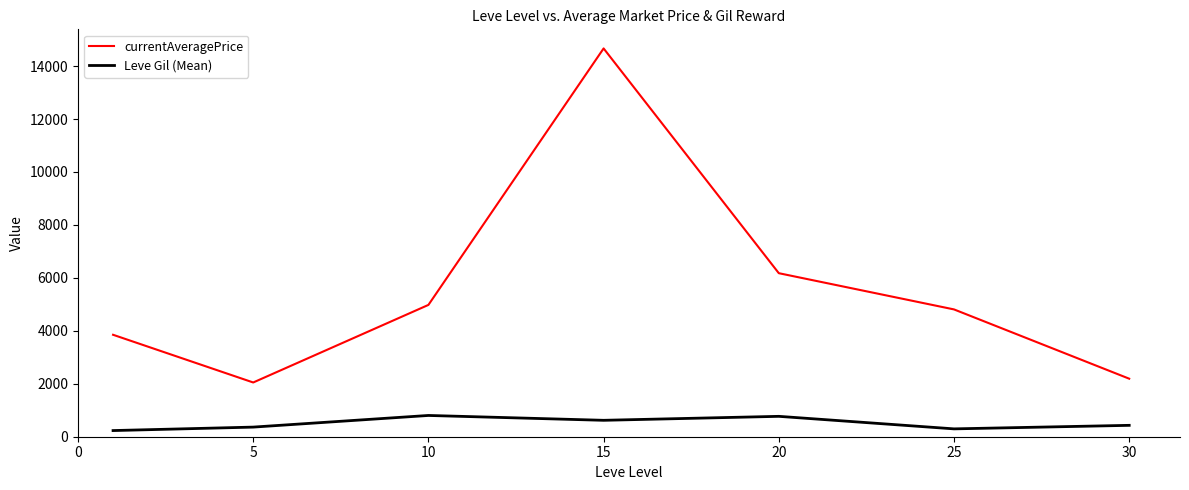

What is the average value of the currentAveragePrice series?

5531.9